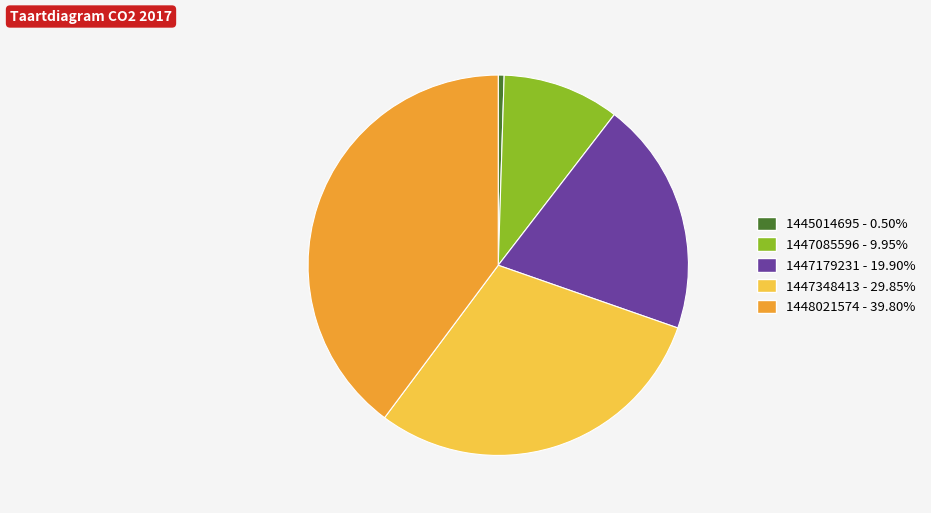

What is the ratio of the value at 1447348413 - 29.85% to the value at 1447085596 - 9.95%?

3.0